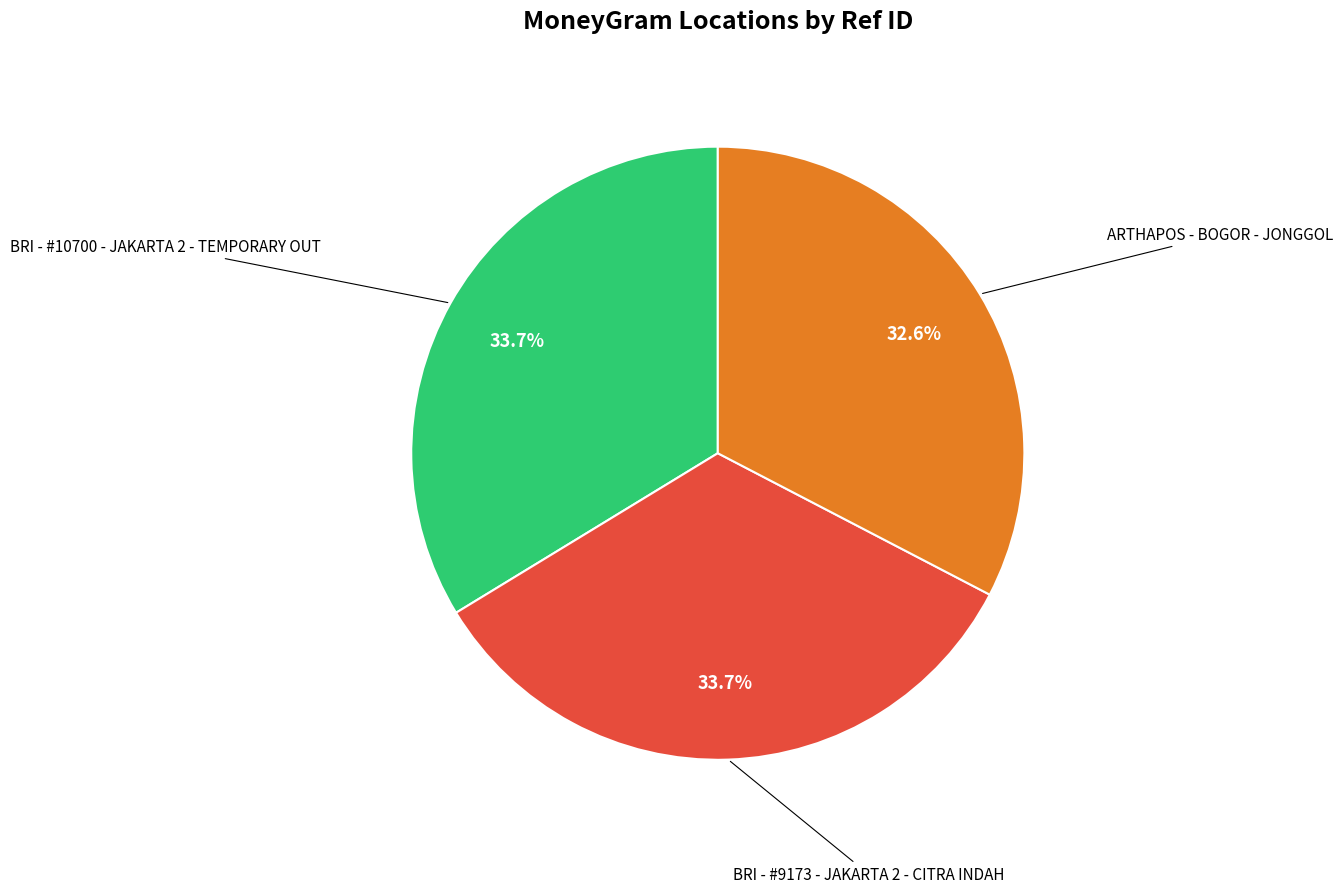

Is there any slice that represents more than half of the pie?

No